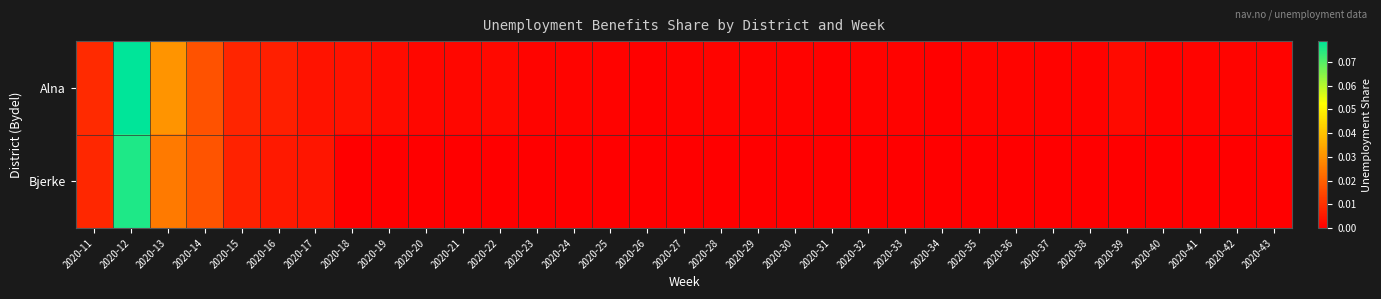

Which series has the widest spread of values?

Alna